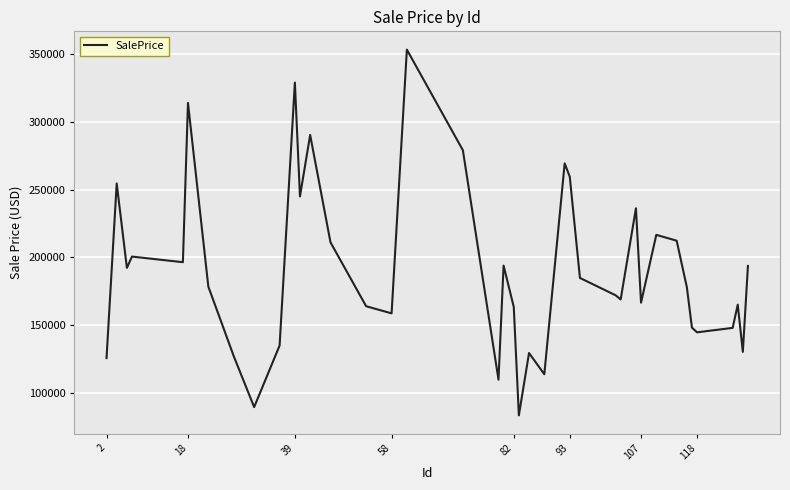

What is the average value?

190795.8